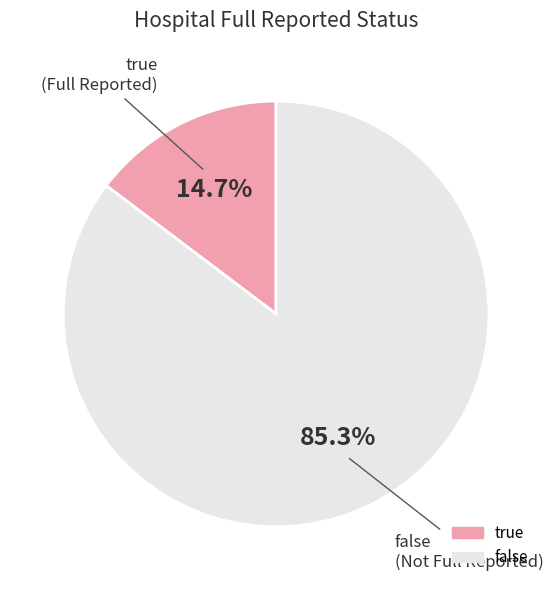

Approximately how many times larger is the value at false compared to true?

5.8